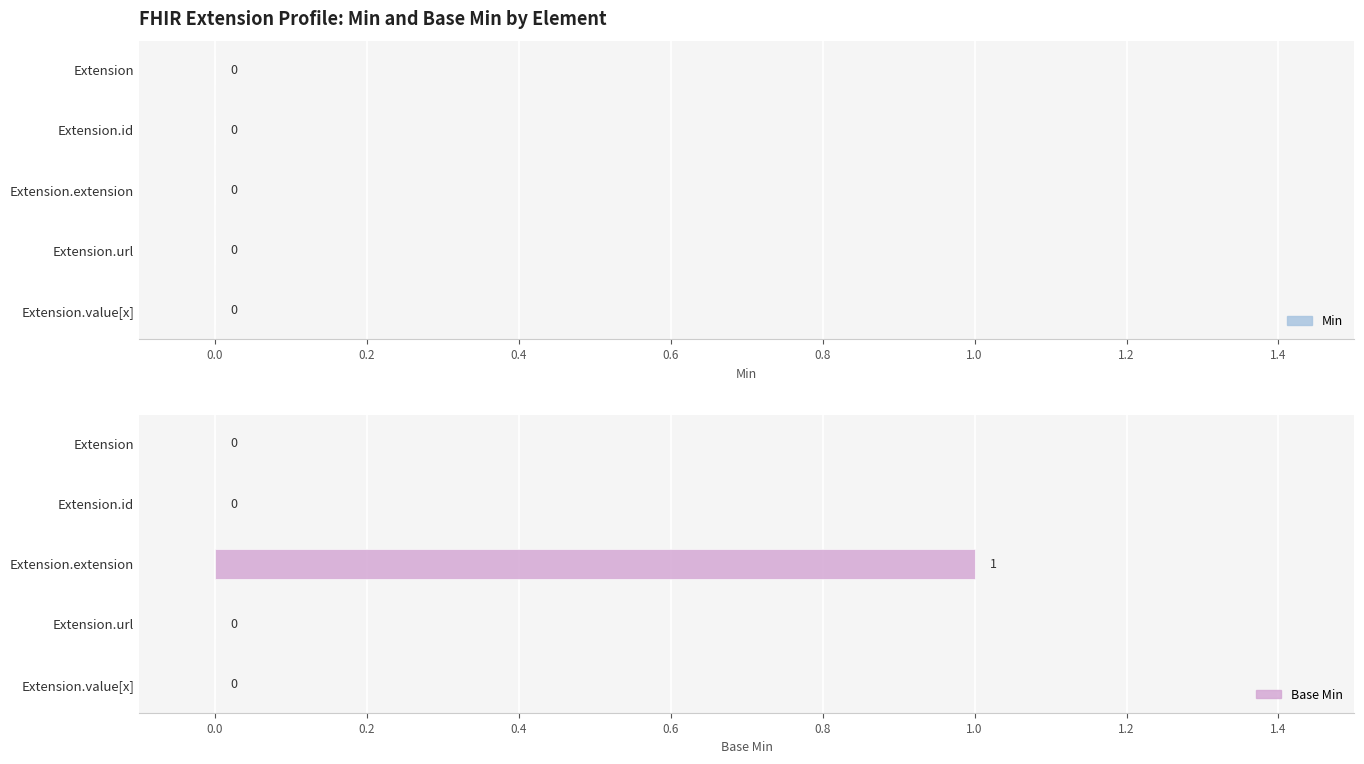

At which category does the chart reach its peak across all series?

Extension.extension